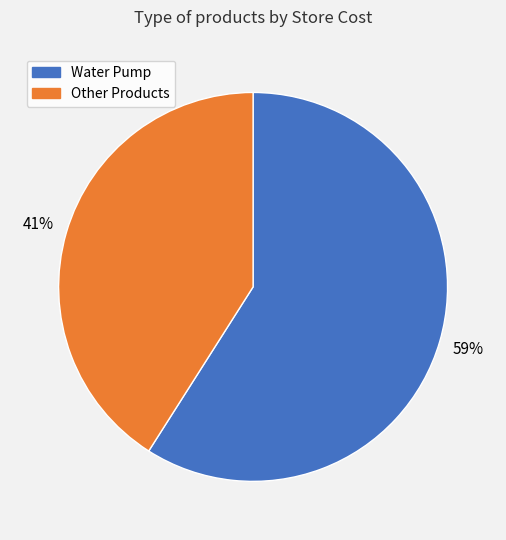

To the nearest percent, what is the average slice percentage?

50%